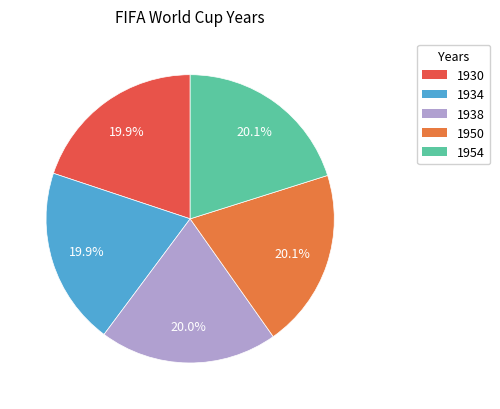

To the nearest percent, what is the combined percentage of 1954 and 1934?

40%